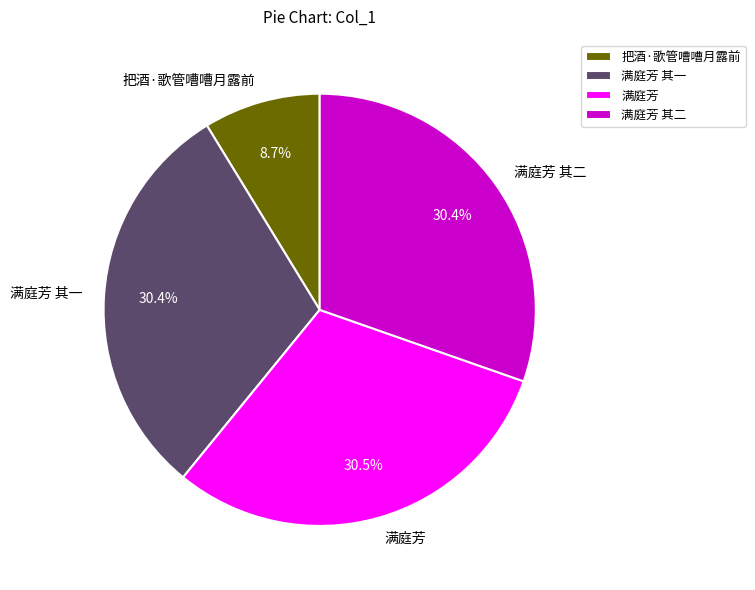

Approximately how many times larger is the value at 满庭芳 其一 compared to 满庭芳 其二?

1.0